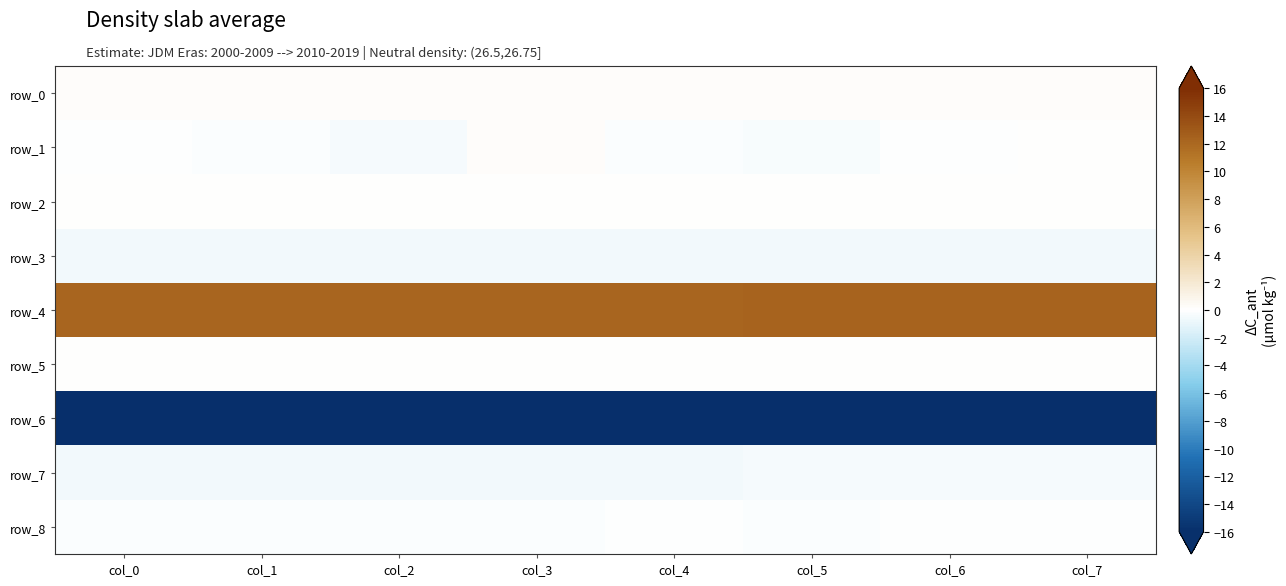

List the series in order of their peak value, highest first.

row_4, row_0, row_1, row_2, row_5, row_8, row_7, row_3, row_6